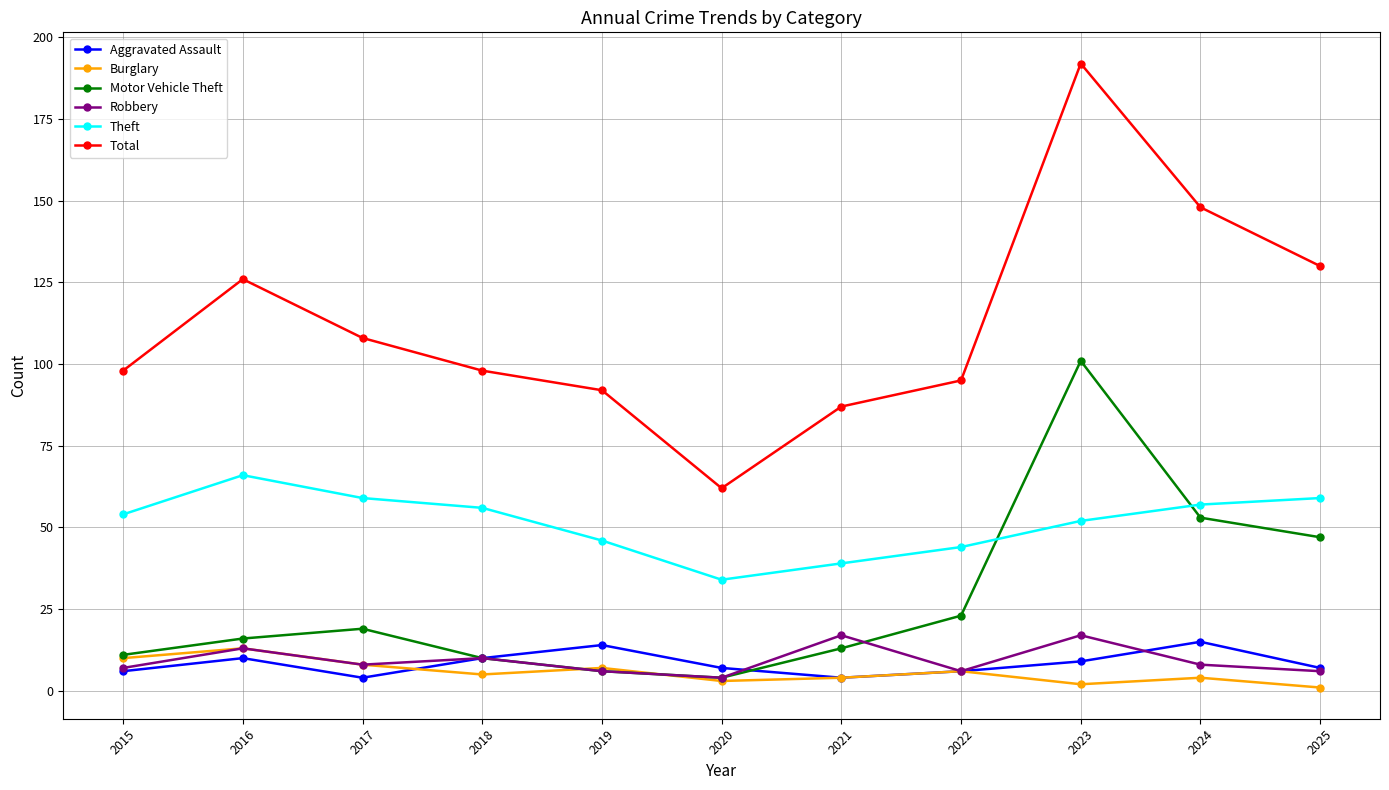

Is it true that Total equals 127 at 2022?

False